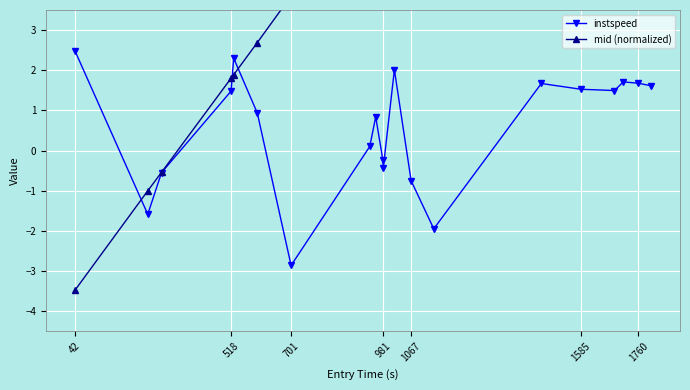

How many data points in mid (normalized) are above 6?

13